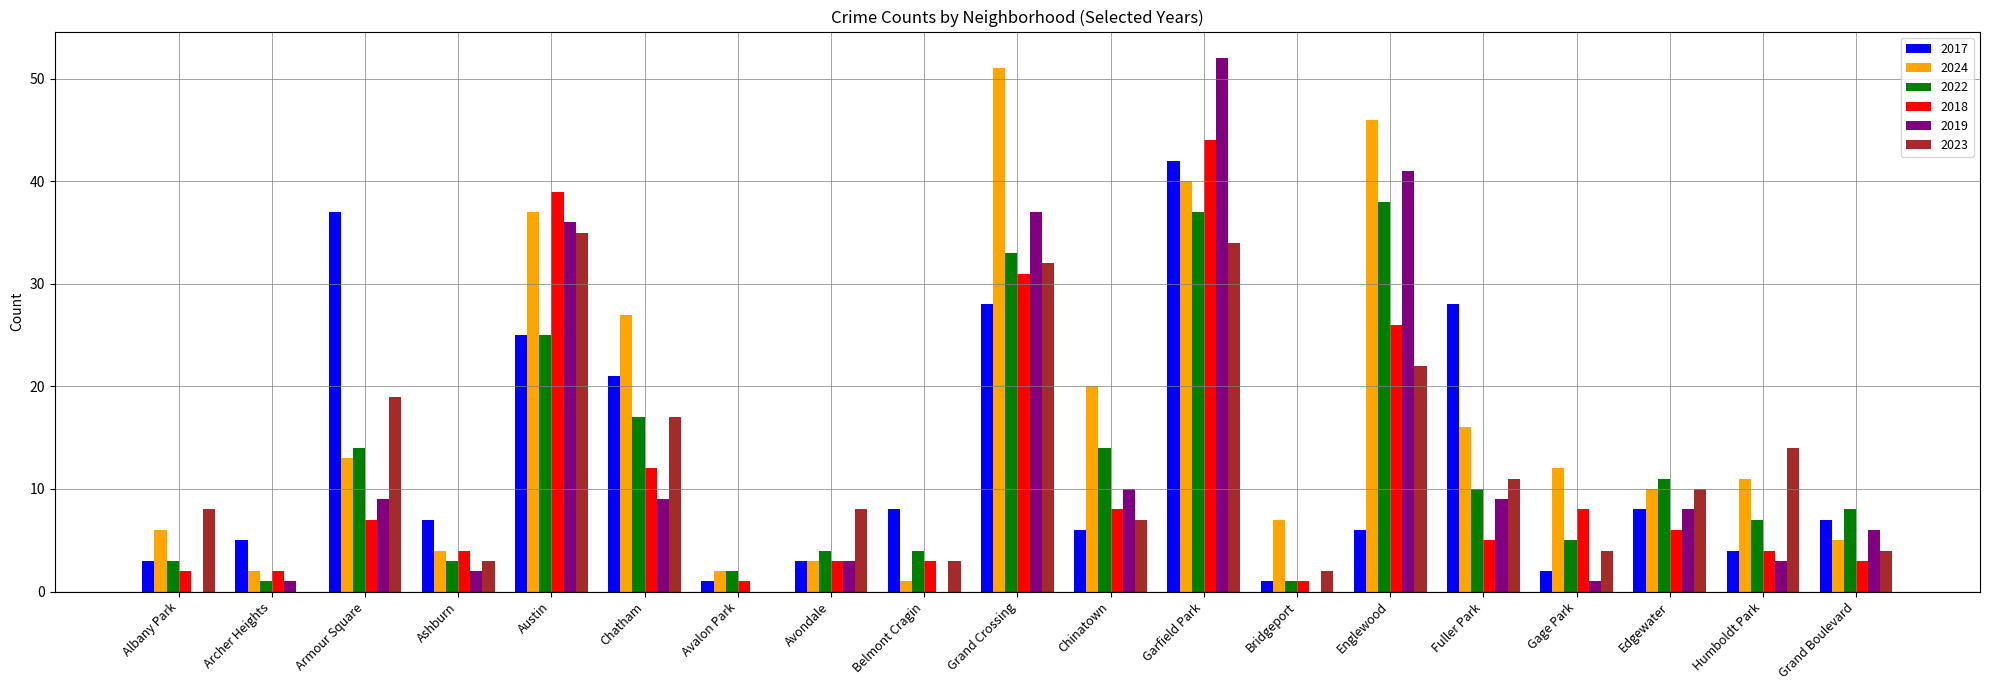

Reading left to right, transcribe all the data shown in this chart.

2017: Albany Park=3	Archer Heights=5	Armour Square=37	Ashburn=7	Austin=25	Chatham=21	Avalon Park=1	Avondale=3	Belmont Cragin=8	Grand Crossing=28	Chinatown=6	Garfield Park=42	Bridgeport=1	Englewood=6	Fuller Park=28	Gage Park=2	Edgewater=8	Humboldt Park=4	Grand Boulevard=7
2024: Albany Park=6	Archer Heights=2	Armour Square=13	Ashburn=4	Austin=37	Chatham=27	Avalon Park=2	Avondale=3	Belmont Cragin=1	Grand Crossing=51	Chinatown=20	Garfield Park=40	Bridgeport=7	Englewood=46	Fuller Park=16	Gage Park=12	Edgewater=10	Humboldt Park=11	Grand Boulevard=5
2022: Albany Park=3	Archer Heights=1	Armour Square=14	Ashburn=3	Austin=25	Chatham=17	Avalon Park=2	Avondale=4	Belmont Cragin=4	Grand Crossing=33	Chinatown=14	Garfield Park=37	Bridgeport=1	Englewood=38	Fuller Park=10	Gage Park=5	Edgewater=11	Humboldt Park=7	Grand Boulevard=8
2018: Albany Park=2	Archer Heights=2	Armour Square=7	Ashburn=4	Austin=39	Chatham=12	Avalon Park=1	Avondale=3	Belmont Cragin=3	Grand Crossing=31	Chinatown=8	Garfield Park=44	Bridgeport=1	Englewood=26	Fuller Park=5	Gage Park=8	Edgewater=6	Humboldt Park=4	Grand Boulevard=3
2019: Albany Park=0	Archer Heights=1	Armour Square=9	Ashburn=2	Austin=36	Chatham=9	Avalon Park=0	Avondale=3	Belmont Cragin=0	Grand Crossing=37	Chinatown=10	Garfield Park=52	Bridgeport=0	Englewood=41	Fuller Park=9	Gage Park=1	Edgewater=8	Humboldt Park=3	Grand Boulevard=6
2023: Albany Park=8	Archer Heights=0	Armour Square=19	Ashburn=3	Austin=35	Chatham=17	Avalon Park=0	Avondale=8	Belmont Cragin=3	Grand Crossing=32	Chinatown=7	Garfield Park=34	Bridgeport=2	Englewood=22	Fuller Park=11	Gage Park=4	Edgewater=10	Humboldt Park=14	Grand Boulevard=4